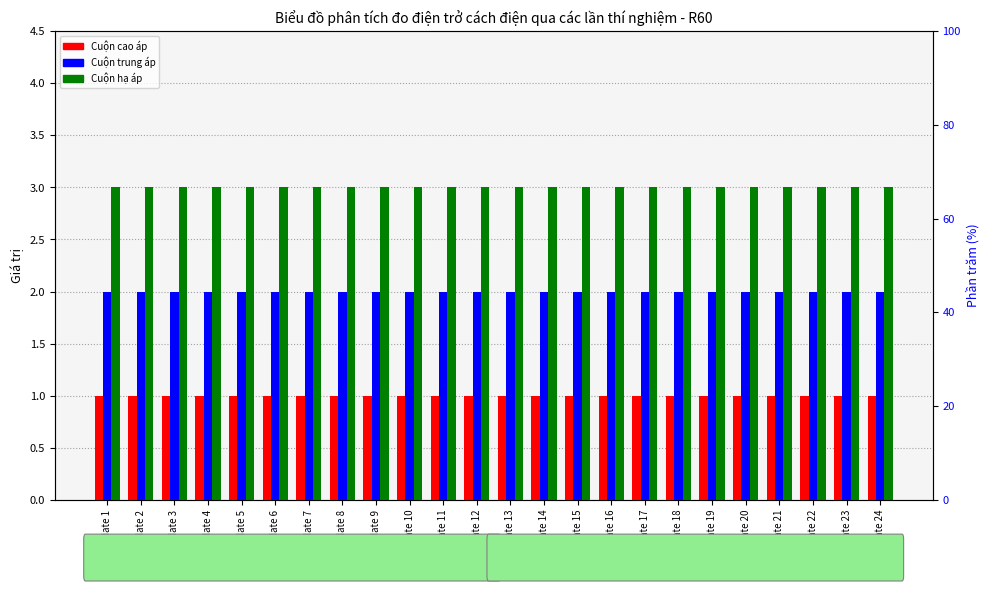

What is the value of the Cuộn cao áp bar at the 9th from the left?

1